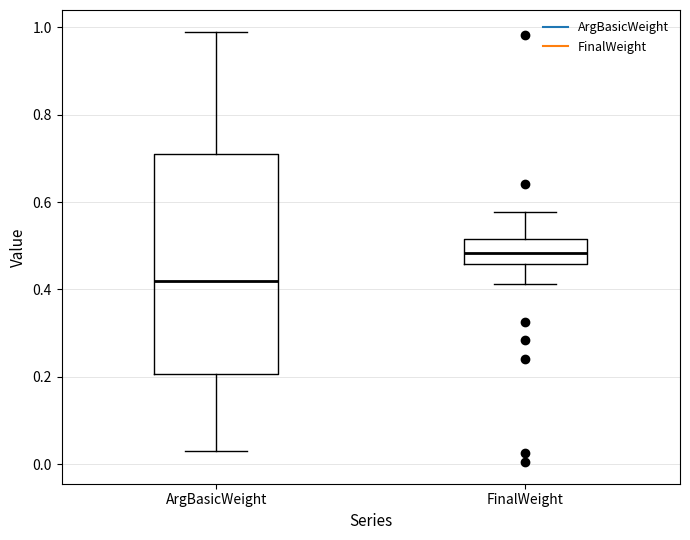

Where does the upper whisker of the box for FinalWeight end on the y-axis? The values are not printed on the chart, so give them approximately, as read against the axis.

0.58